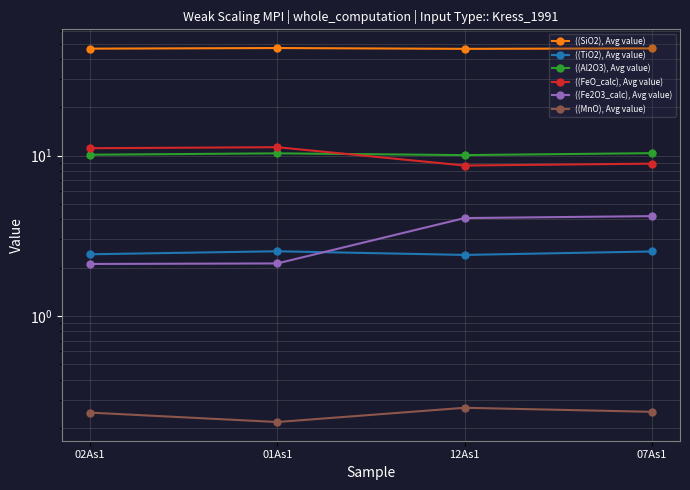

What is the difference between the highest and lowest values at 01As1?

46.7